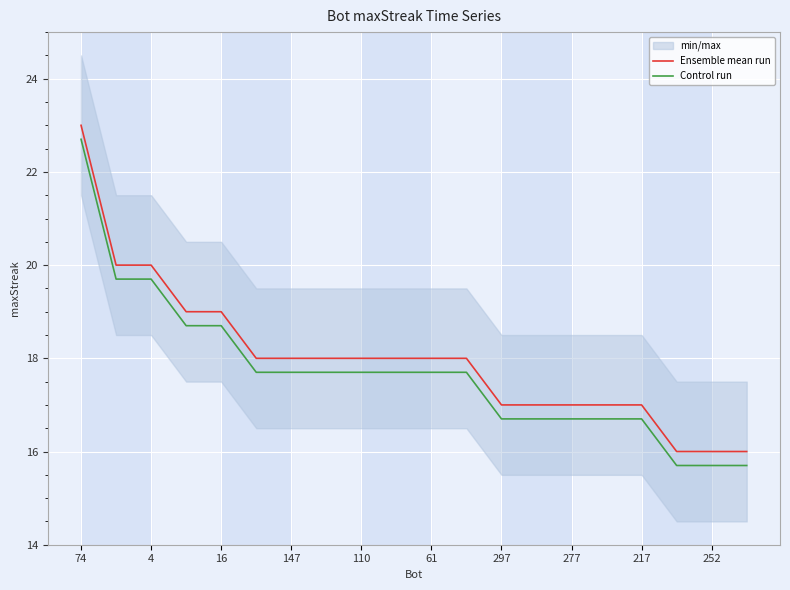

Reading left to right, what are all the values shown in this chart?

Ensemble mean run: 23.0	20.0	20.0	19.0	19.0	18.0	18.0	18.0	18.0	18.0	18.0	18.0	17.0	17.0	17.0	17.0	17.0	16.0	16.0	16.0
Control run: 22.7	19.7	19.7	18.7	18.7	17.7	17.7	17.7	17.7	17.7	17.7	17.7	16.7	16.7	16.7	16.7	16.7	15.7	15.7	15.7